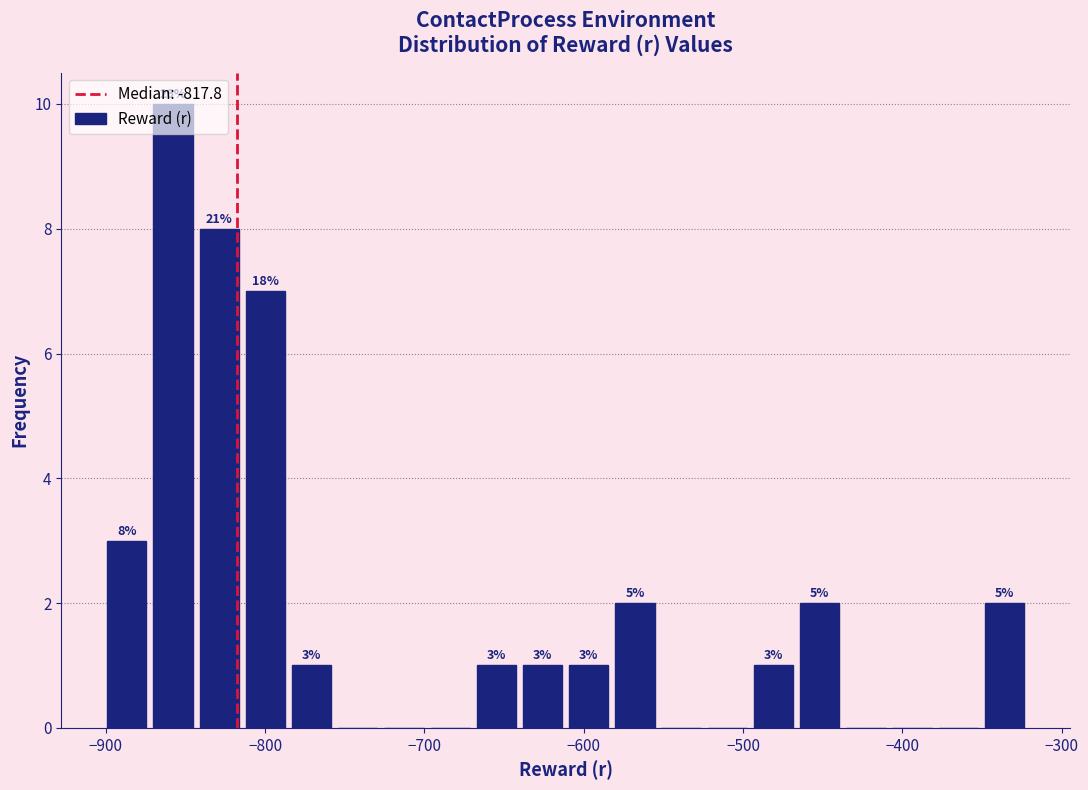

Read against the x-axis, roughly where is the centre of the tallest bar?

-860